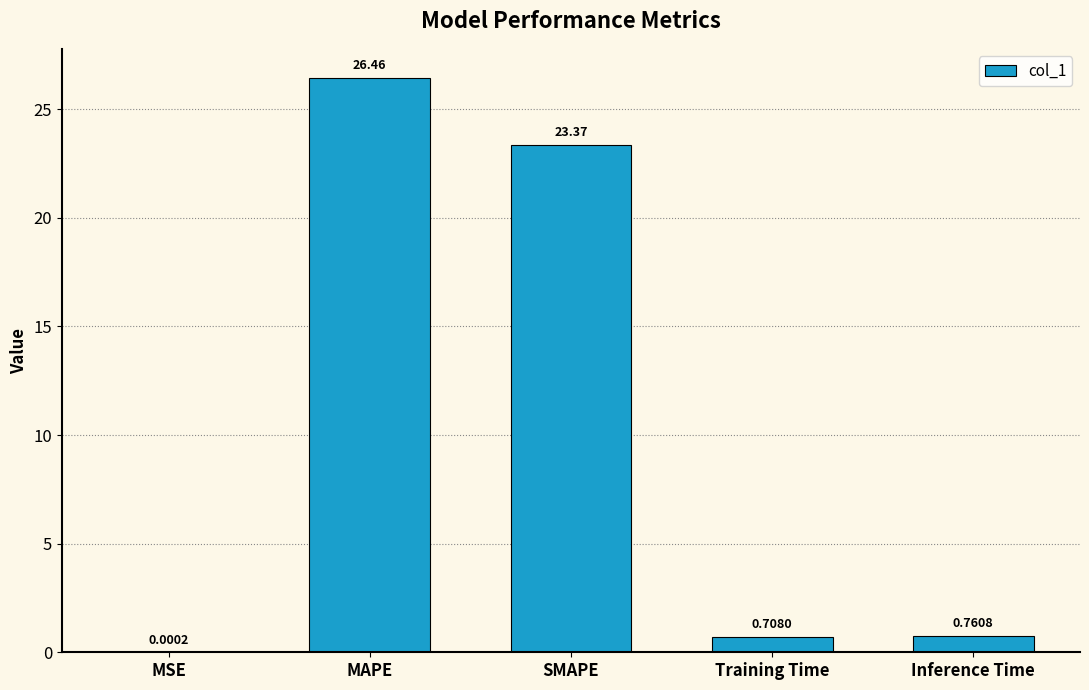

Which category has the highest value across all series?

MAPE